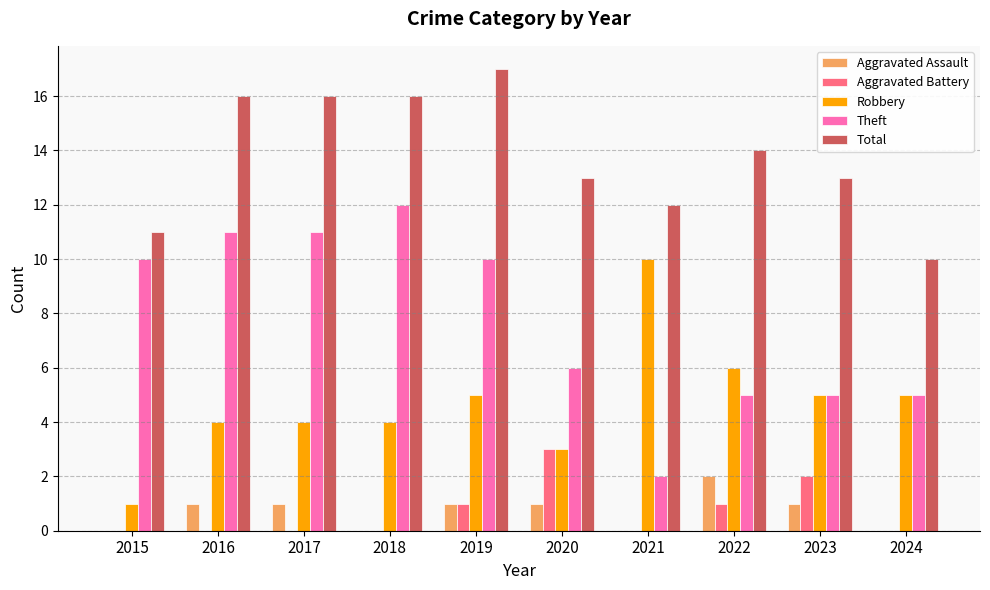

At which category is the sum across all series the highest?

2019